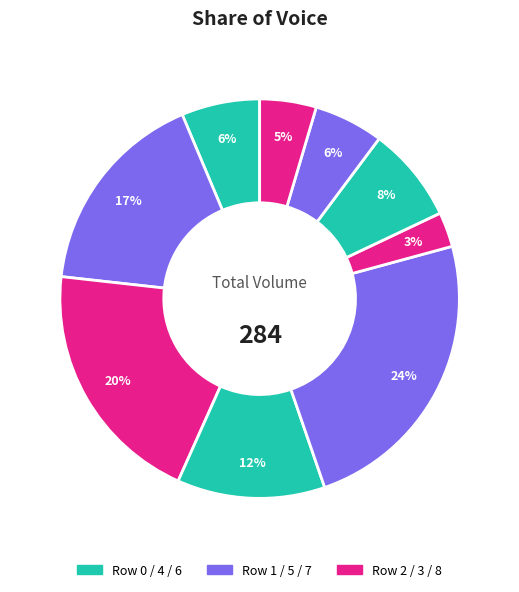

Count the number of slices in the pie.

9